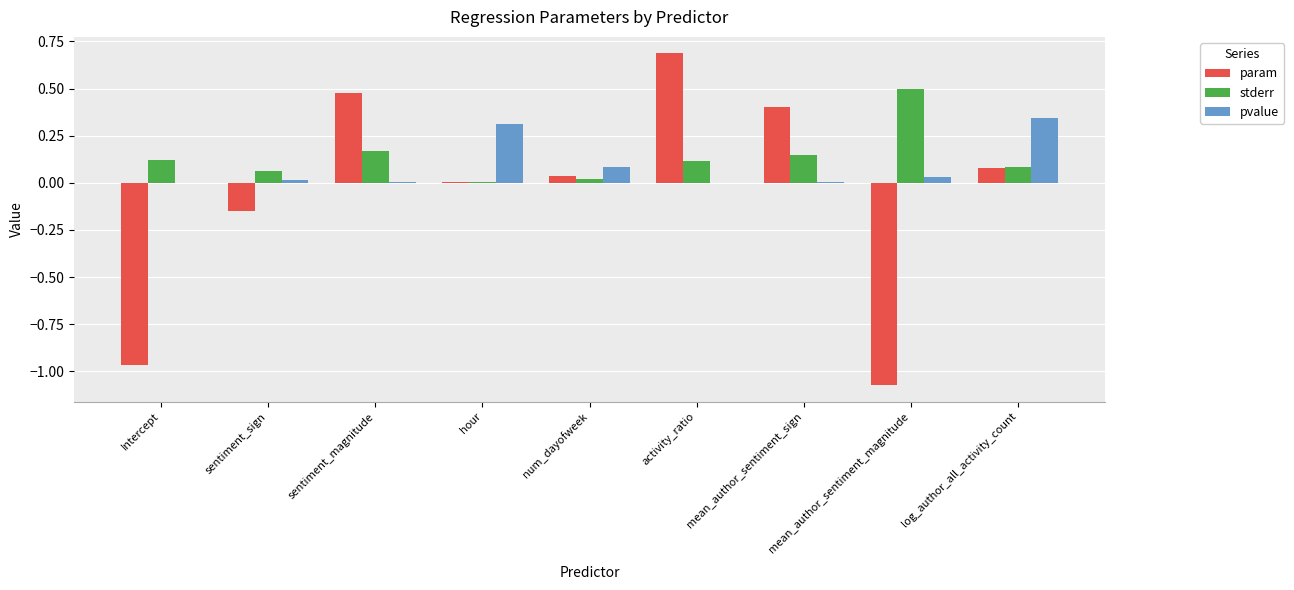

The value of stderr at log_author_all_activity_count is 0.1. True or false?

True